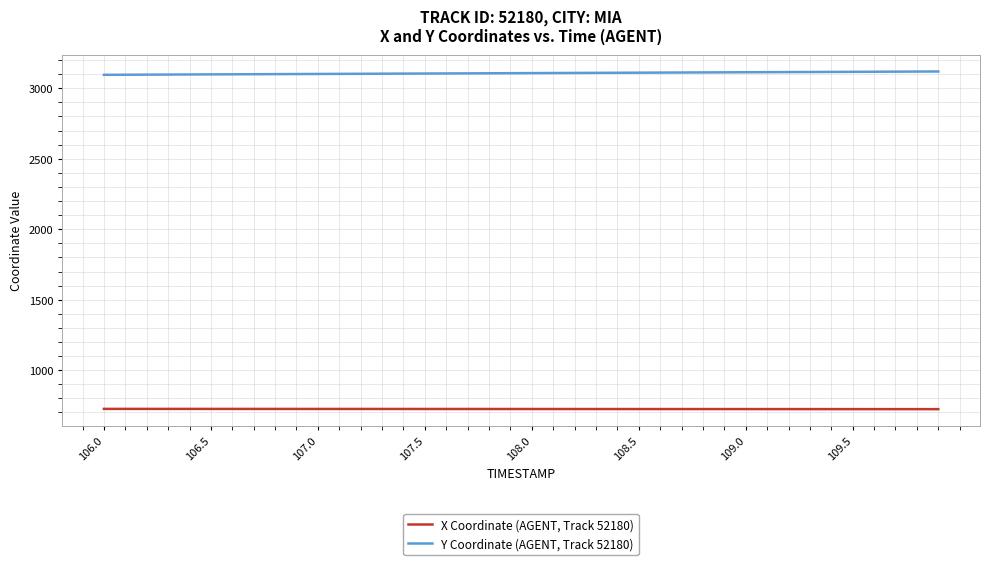

What is the average value of the X Coordinate (AGENT, Track 52180) series?

724.4